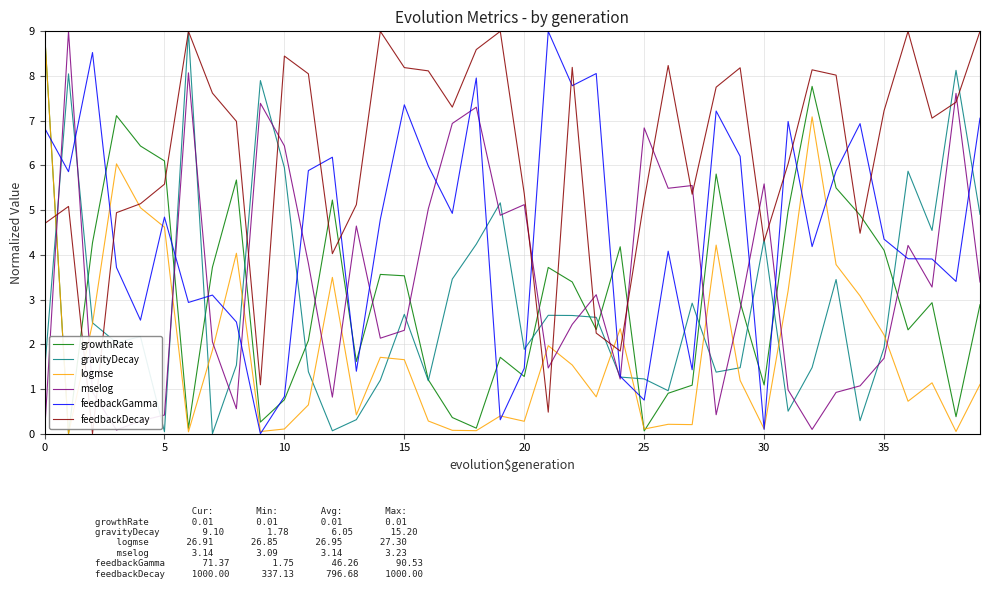

Which series ends up on top after the final intersection of feedbackGamma and feedbackDecay?

feedbackDecay